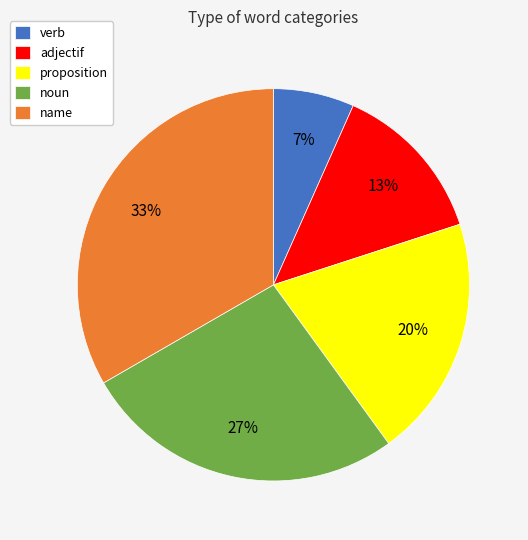

Rank the categories by value from highest to lowest.

name, noun, proposition, adjectif, verb